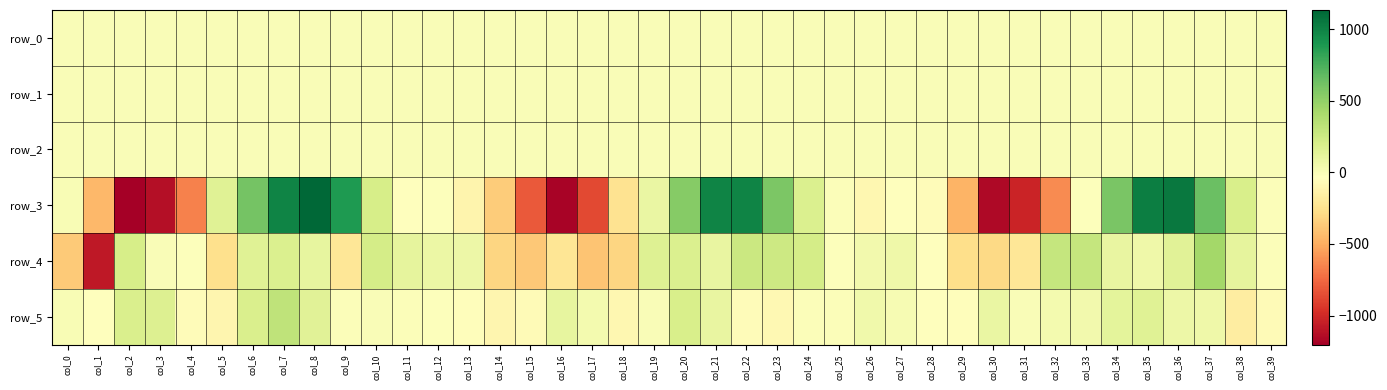

Between col_8 and col_29, which series saw the biggest shift?

row_3